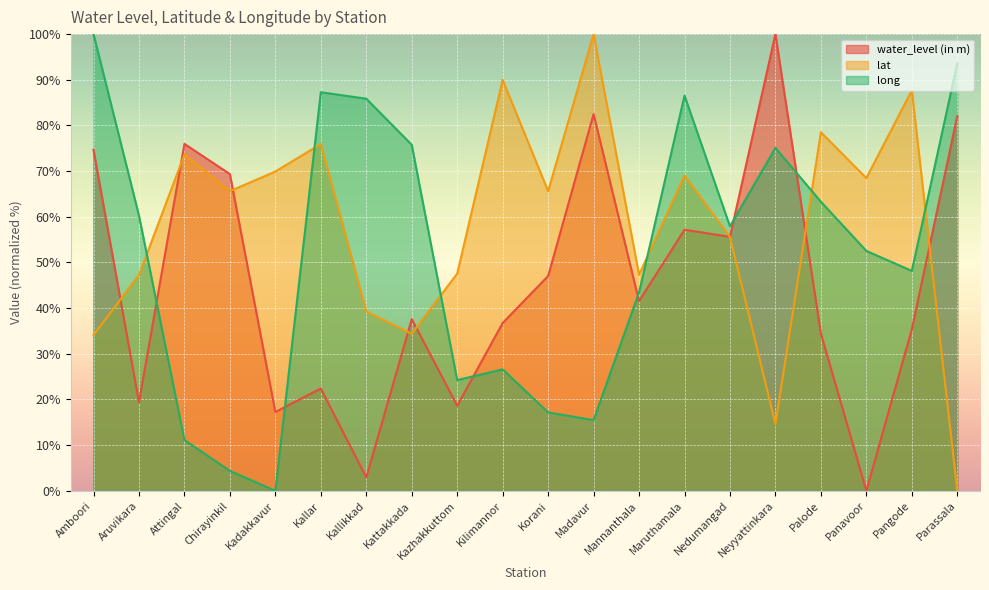

Which has a higher value, Maruthamala or Kazhakkuttom?

Maruthamala